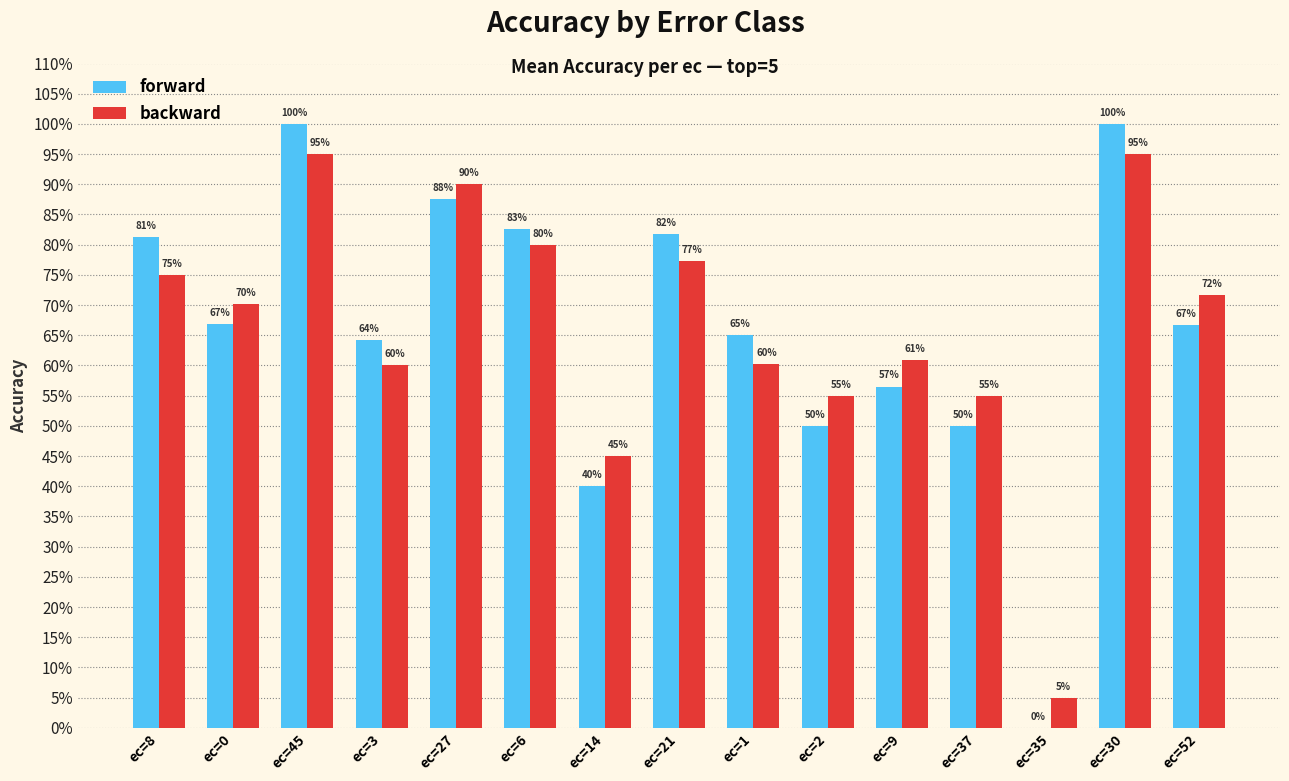

Are the bars horizontal?

No